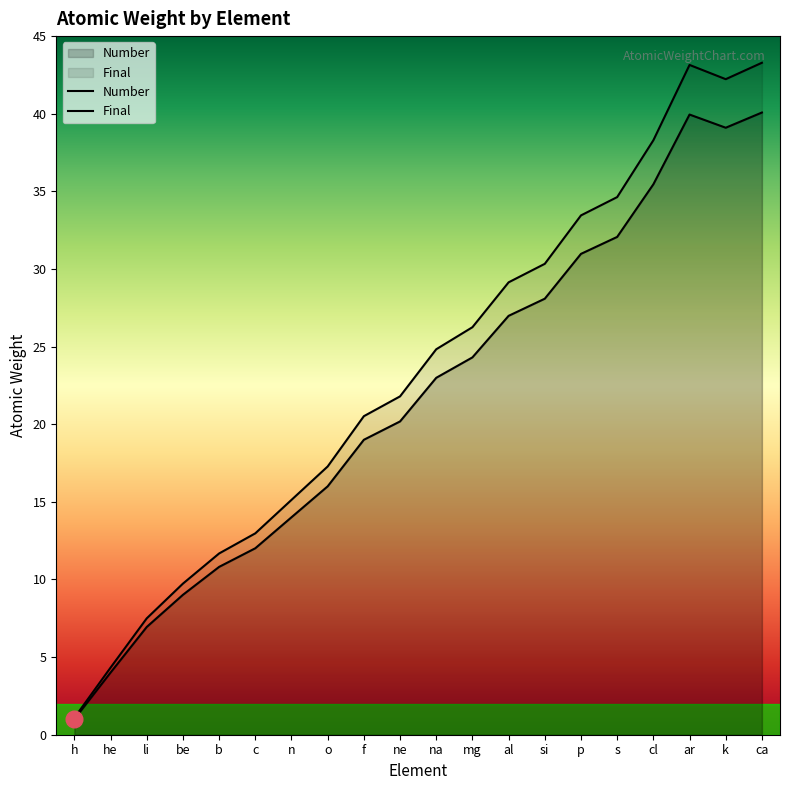

At which label does Number first exceed 22?

na